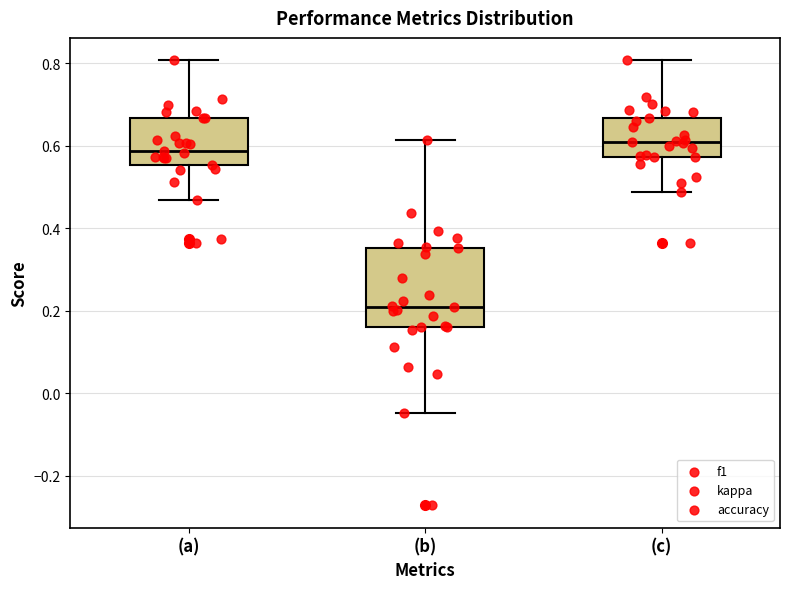

Reading left to right, read every box against the y-axis: the position of its median line, the range the box covers, and the ends of its whiskers. The values are not printed on the chart, so give them approximately, as read against the axis.

(a): median 0.58, box 0.56 to 0.66, whiskers 0.46 to 0.80
(b): median 0.20, box 0.16 to 0.36, whiskers -0.04 to 0.62
(c): median 0.60, box 0.58 to 0.66, whiskers 0.48 to 0.80